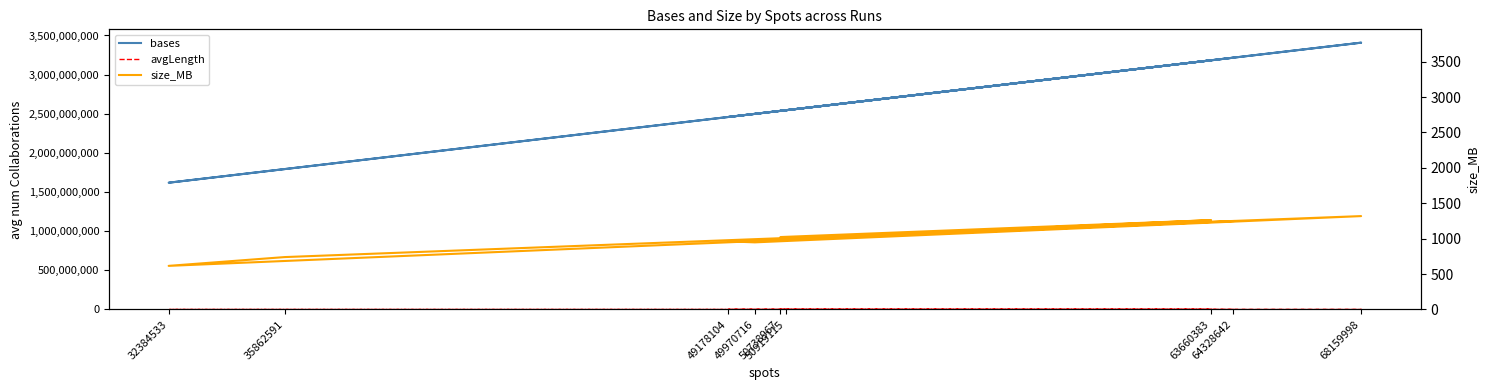

What is the average value of the avgLength series?

50